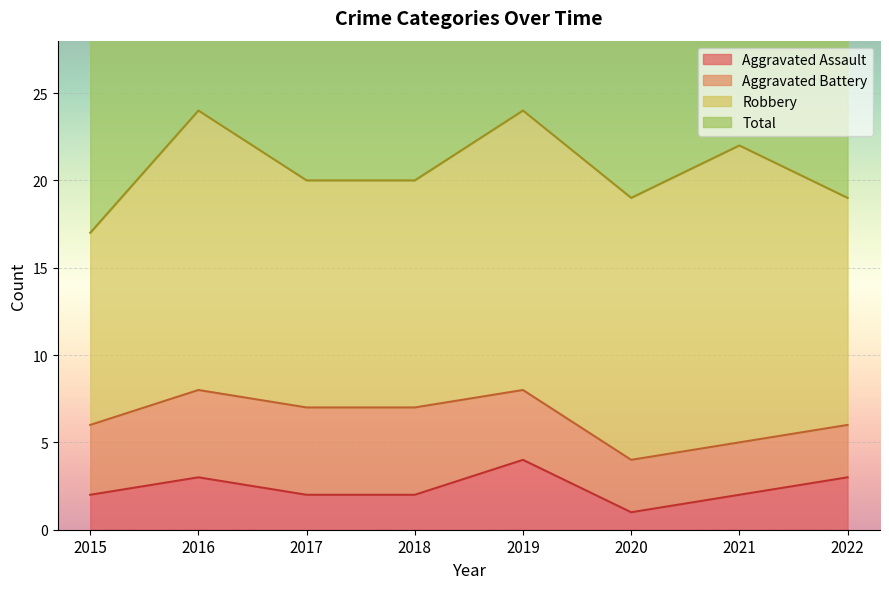

What is the difference between the highest and lowest values at 2022?

35